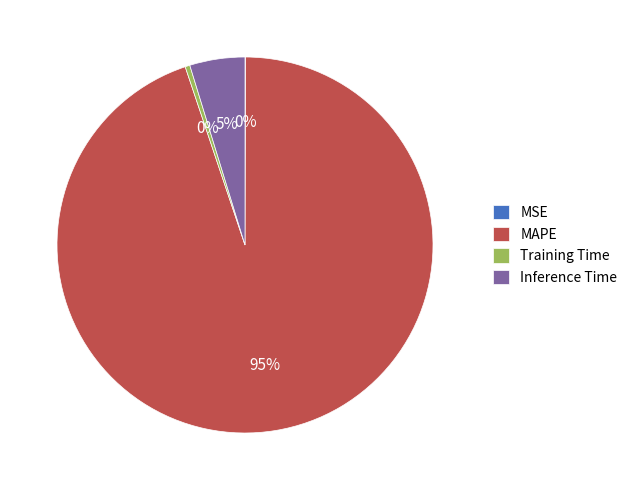

Which slice is the largest?

MAPE